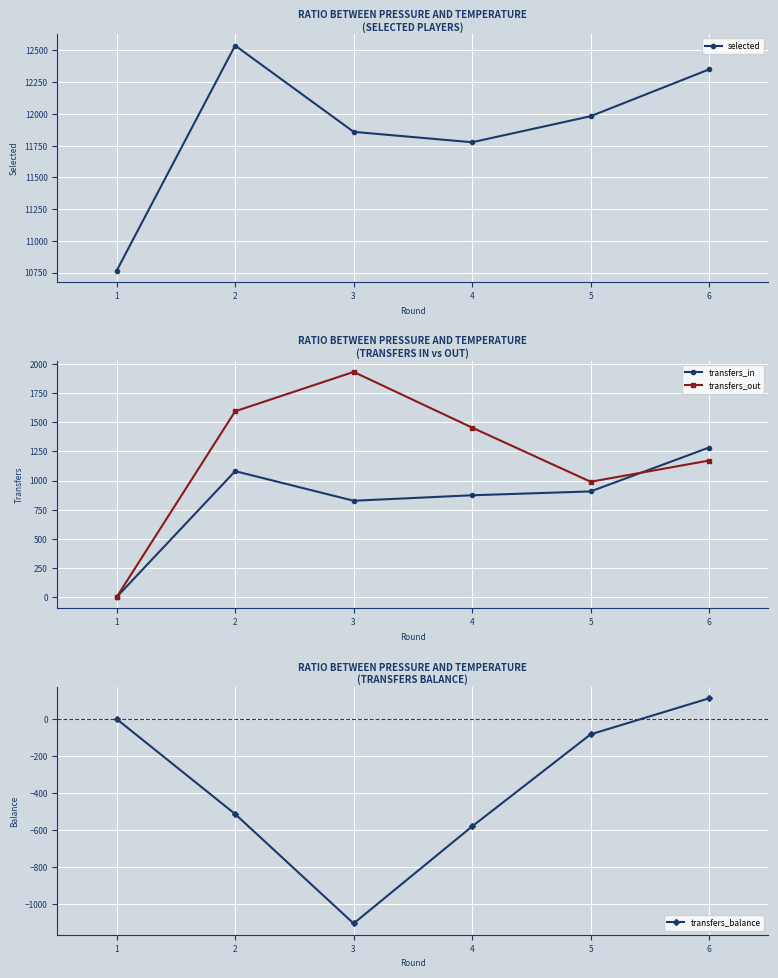

What is the average value of the transfers_in series?

829